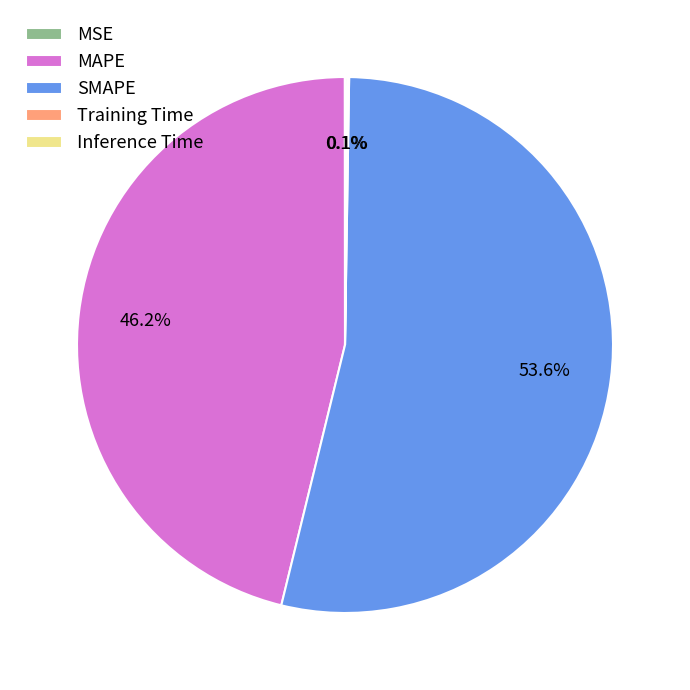

Does any single category account for the majority?

Yes